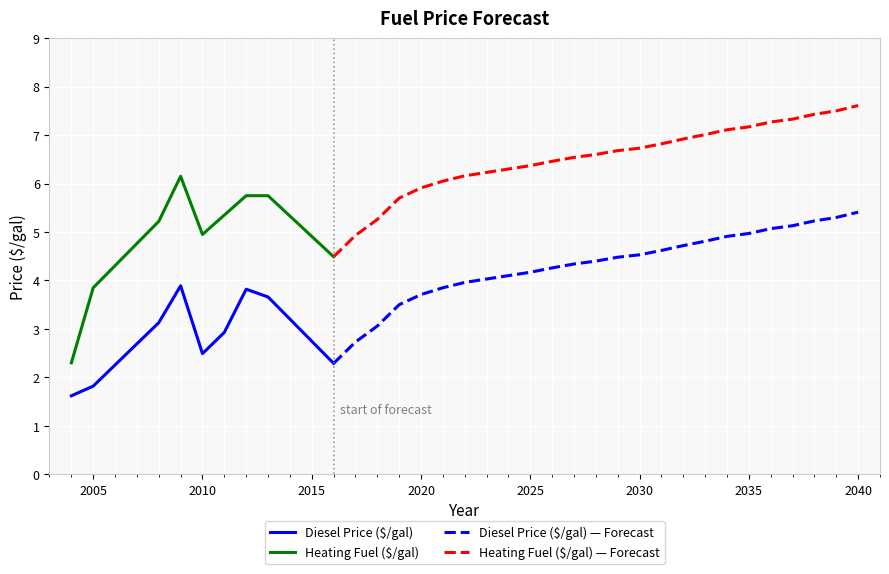

True or false: Heating Fuel ($/gal) and Diesel Price ($/gal) cross at least once.

False